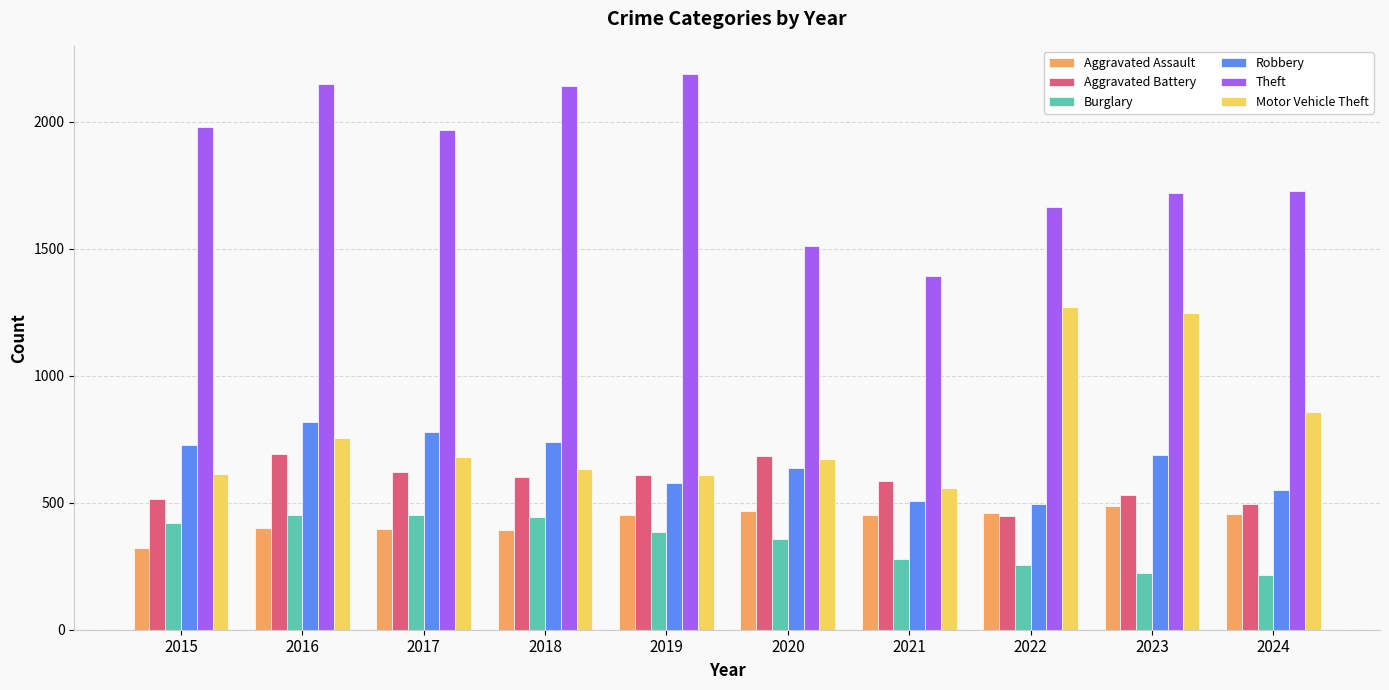

What is the difference between the maximum and minimum values in the Theft series?

798